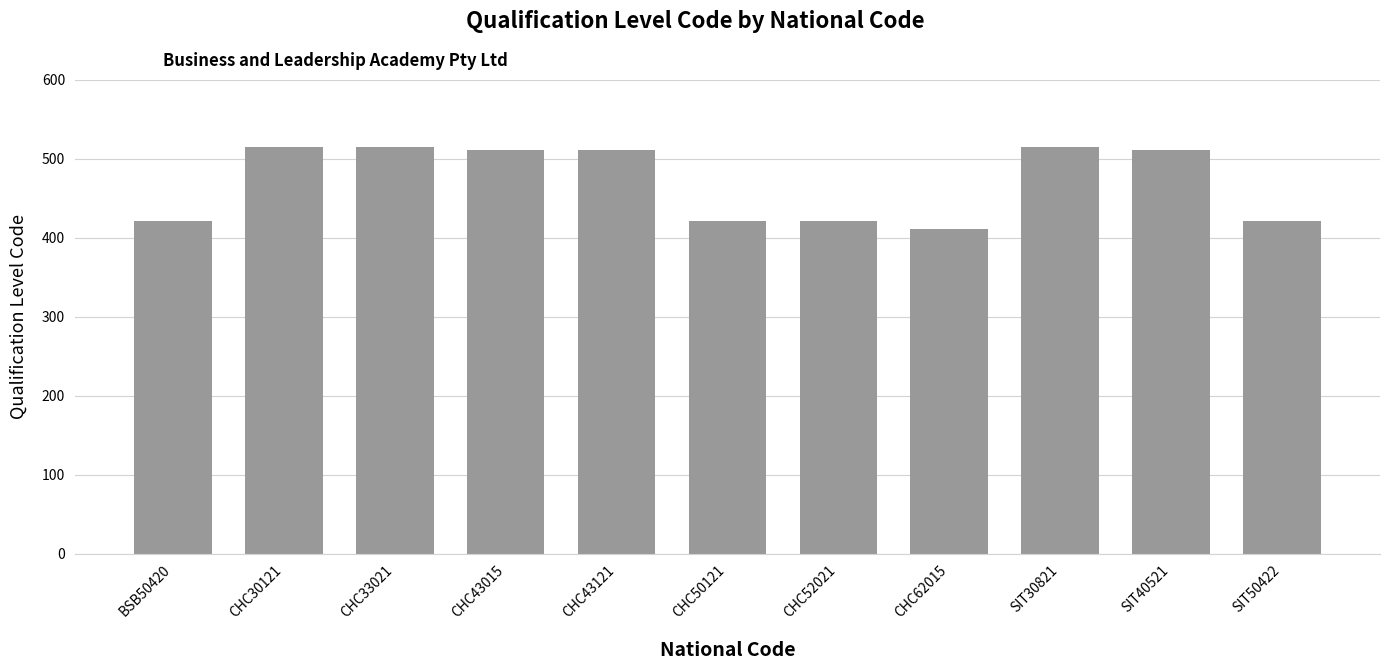

Between CHC30121 and CHC52021, which is larger?

CHC30121